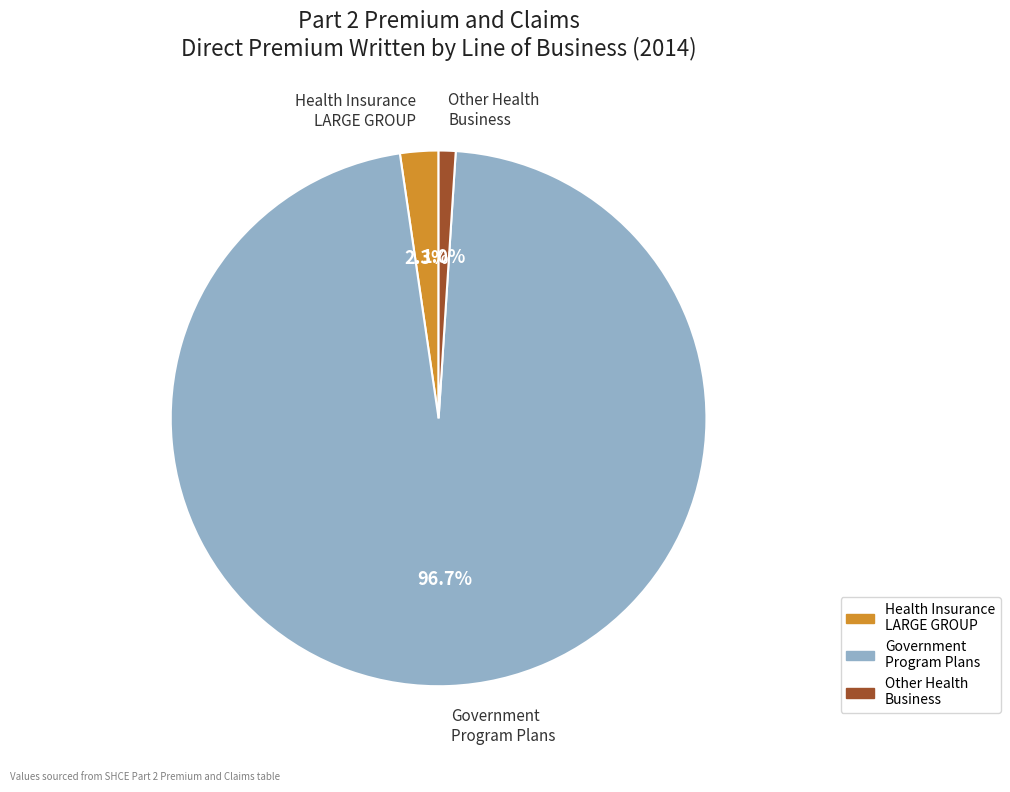

Is there a majority slice in this chart?

Yes